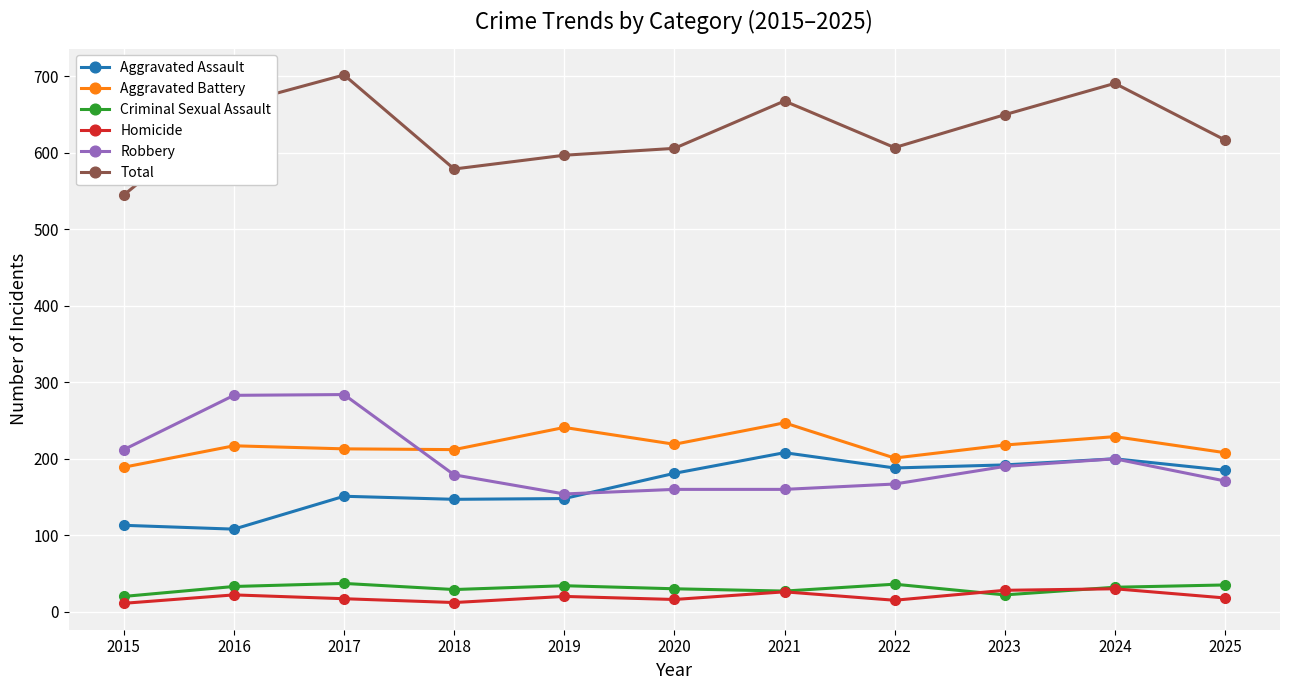

What is the sum of the Criminal Sexual Assault values at 2020 and 2021?

57